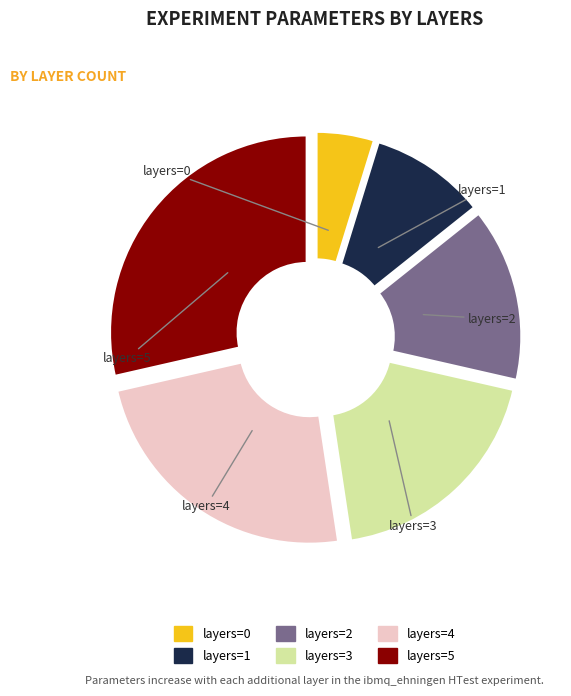

What is the change in value from layers=1 to layers=5?

+20